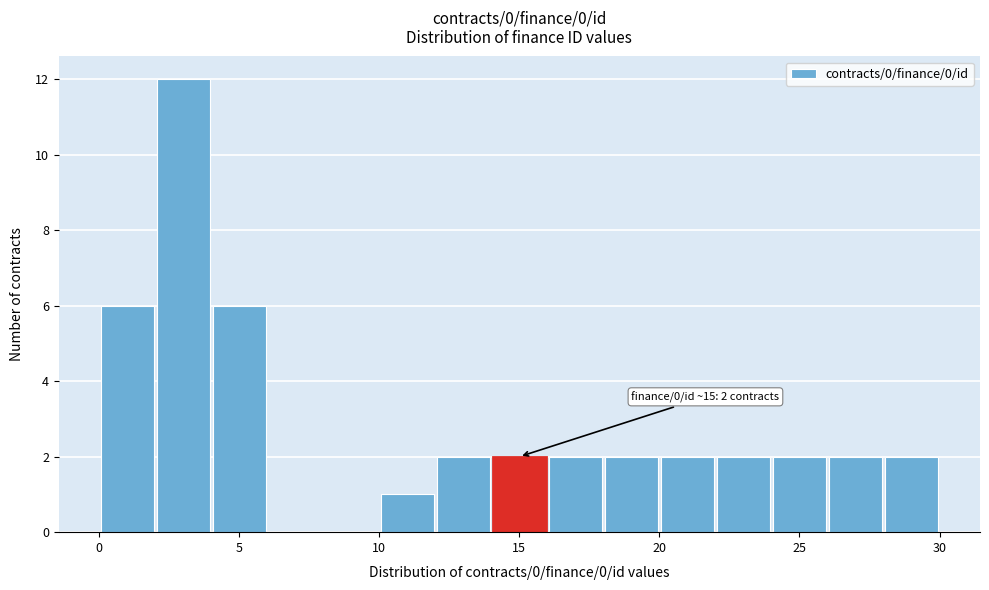

Which range on the x-axis has the tallest bar?

2 to 4